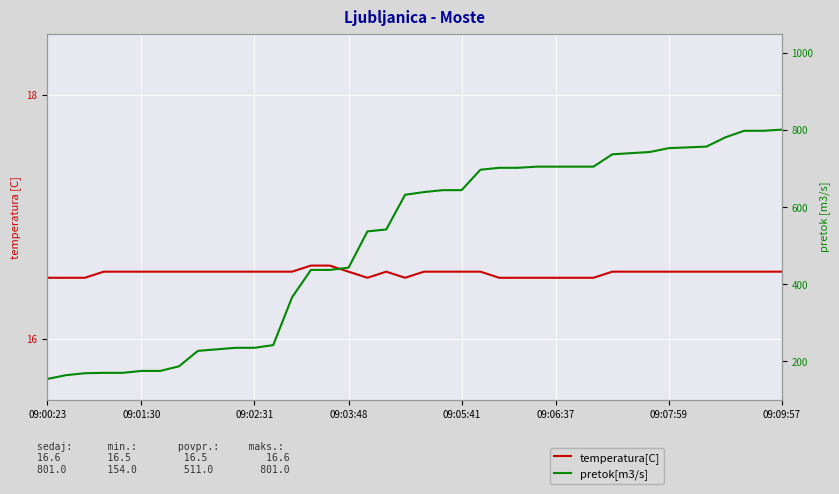

What is the approximate value of temperatura[C] at 09:09:57?

16.6